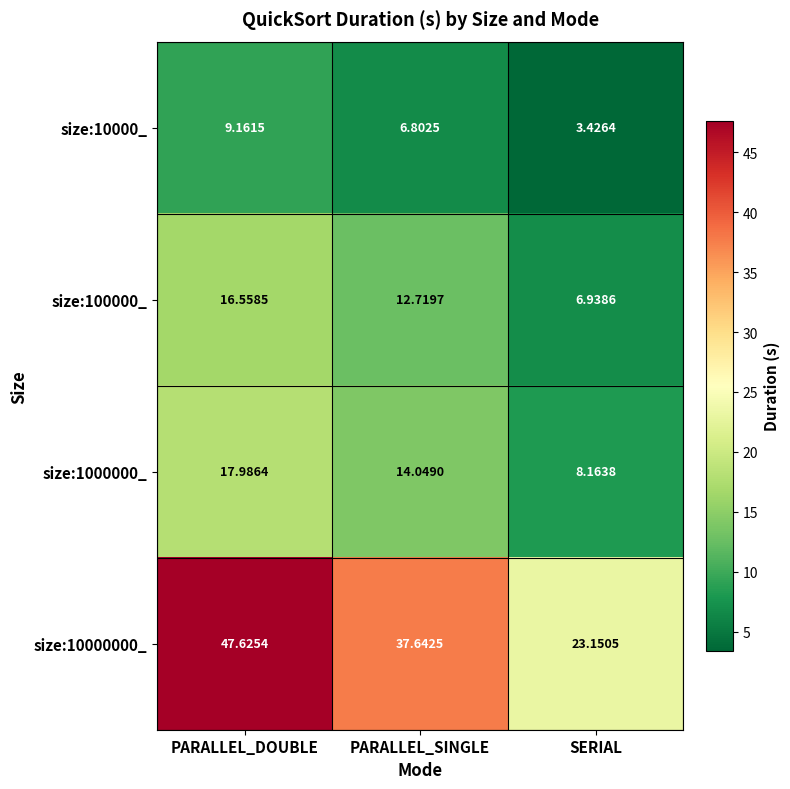

What is the maximum value shown in the chart?

47.6